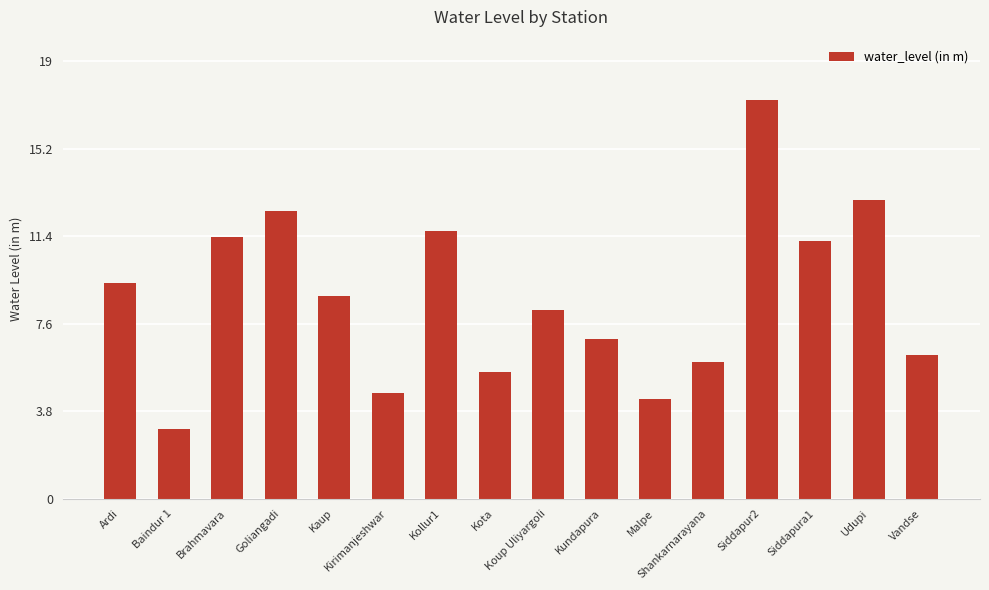

Which label corresponds to the largest value in the chart?

Siddapur2